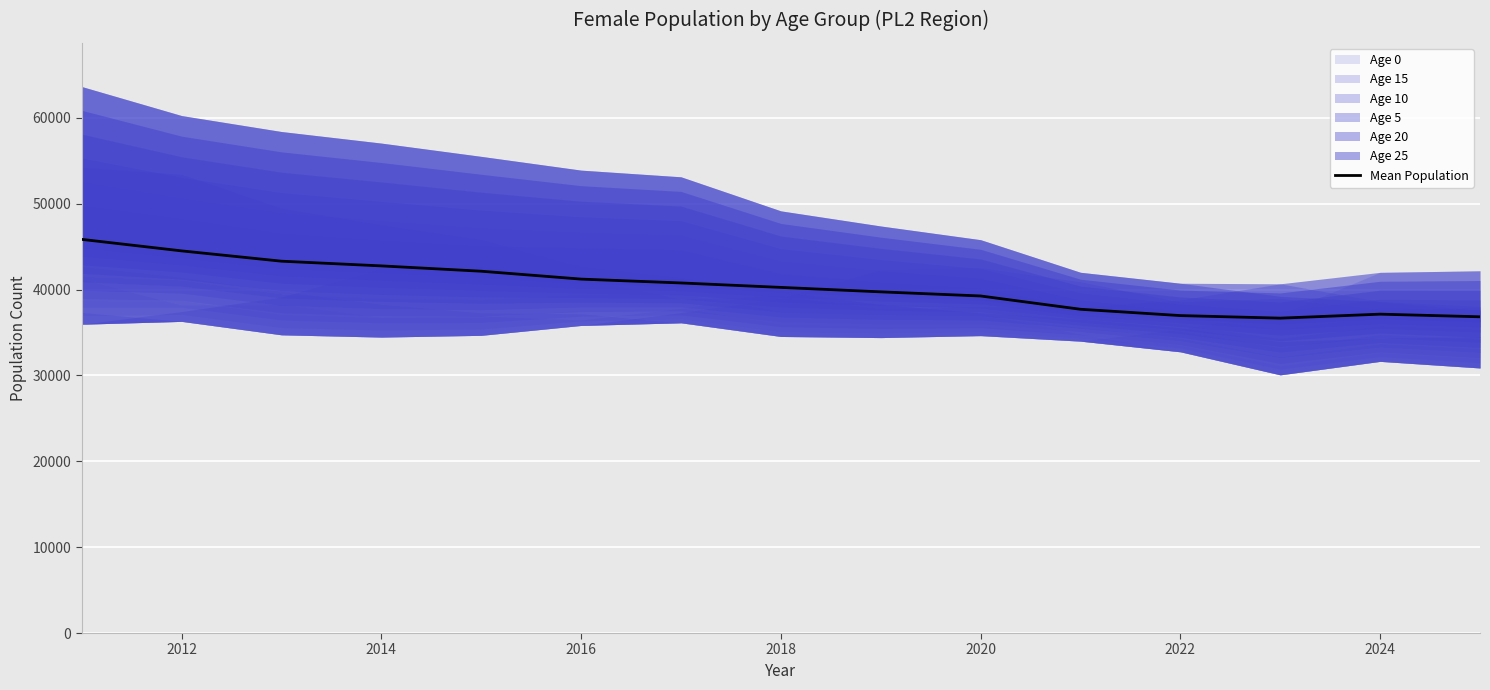

Is it true that Mean Population equals 44514.7 at 2012?

True